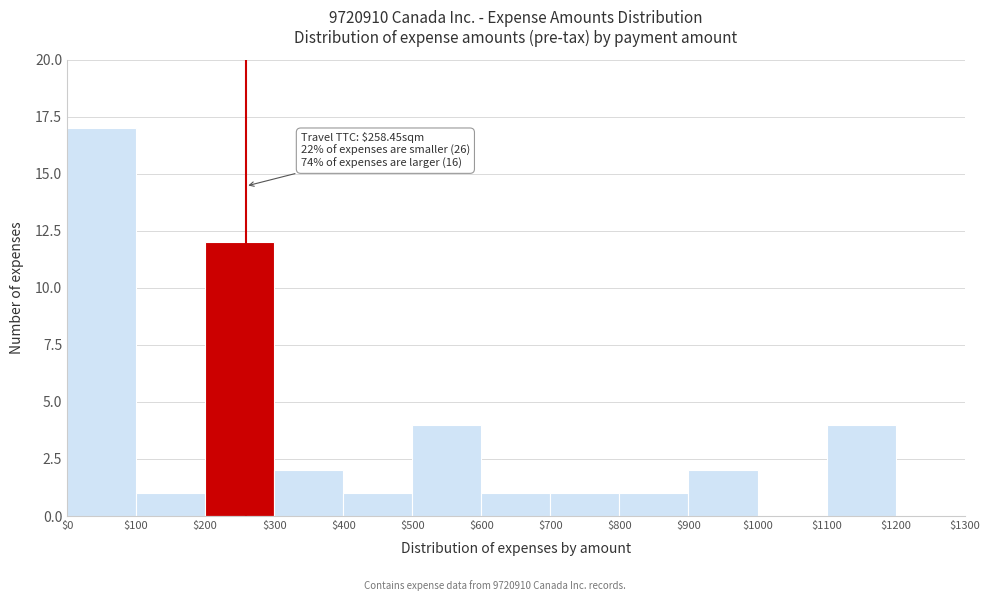

Over which range of the x-axis is the bar tallest?

$0 to $100